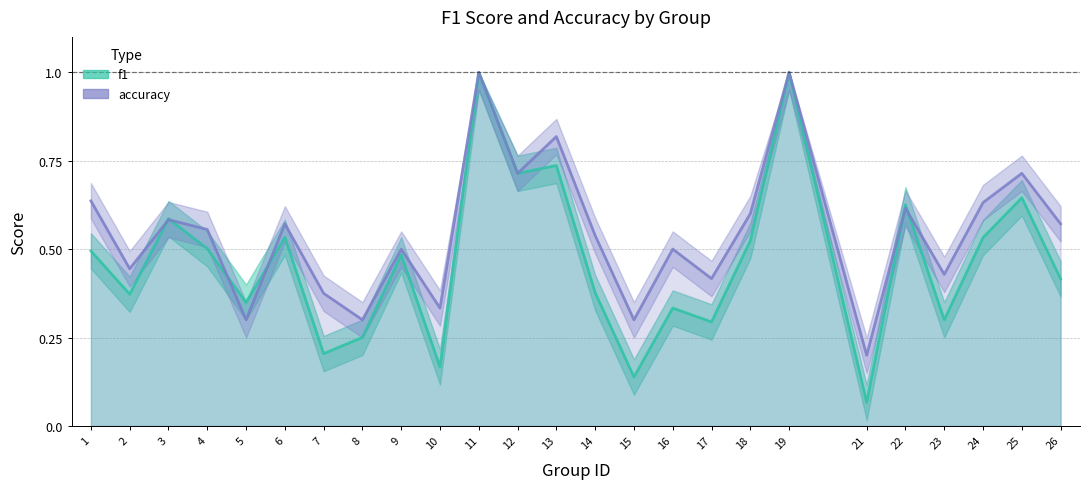

What is the sum of the accuracy values at 4 and 11?

1.6